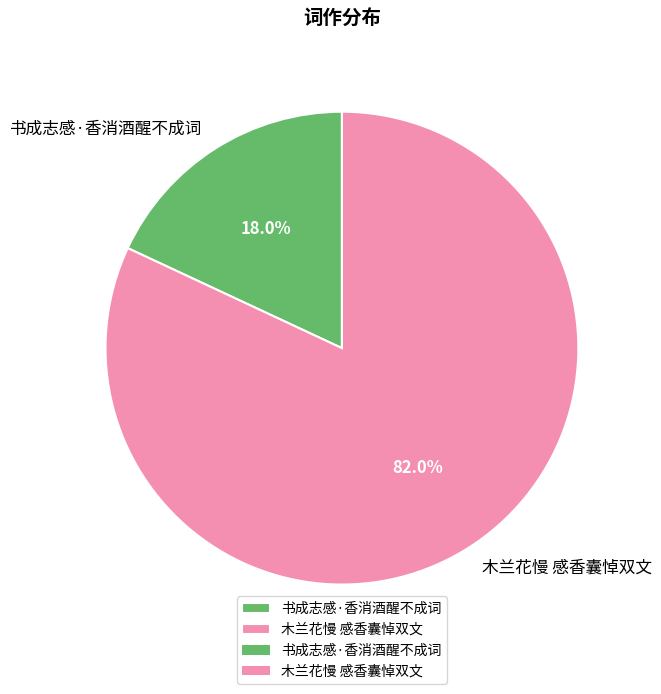

Between 木兰花慢 感香囊悼双文 and 书成志感·香消酒醒不成词, which is larger?

木兰花慢 感香囊悼双文